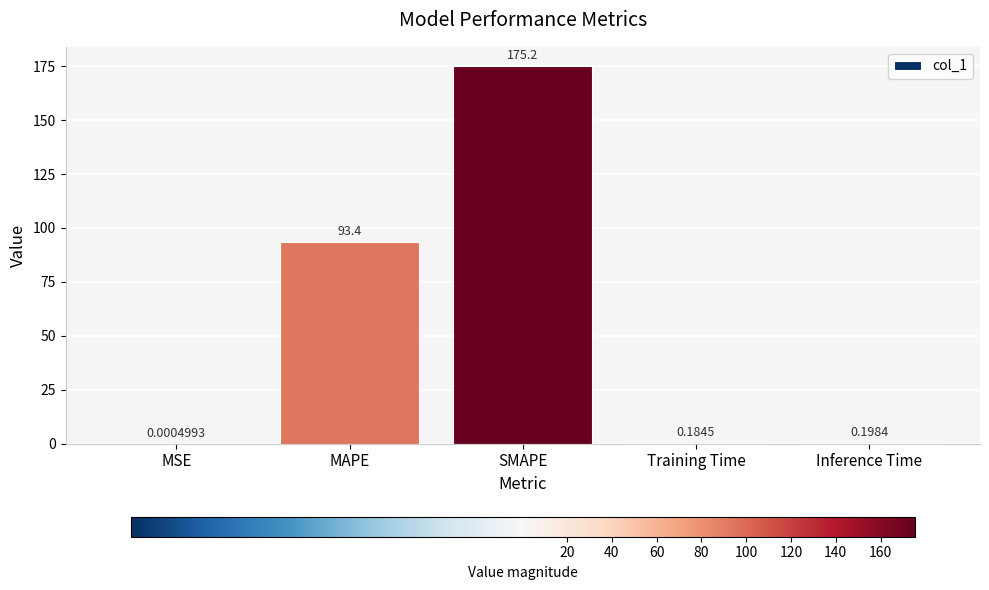

The value at SMAPE is 175.2. True or false?

True